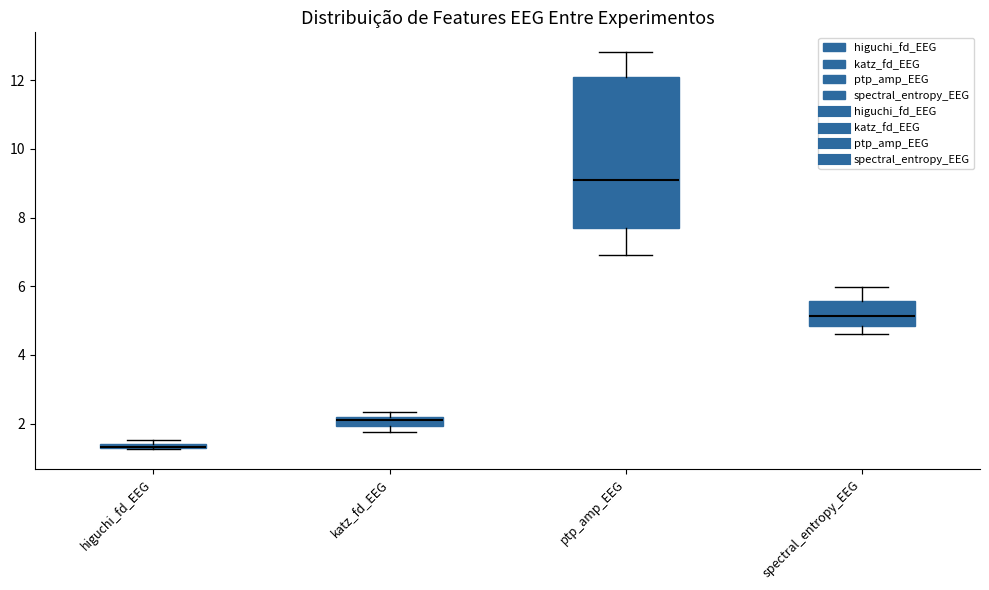

Where is the lower edge of the box for higuchi_fd_EEG on the y-axis? The values are not printed on the chart, so give them approximately, as read against the axis.

1.2